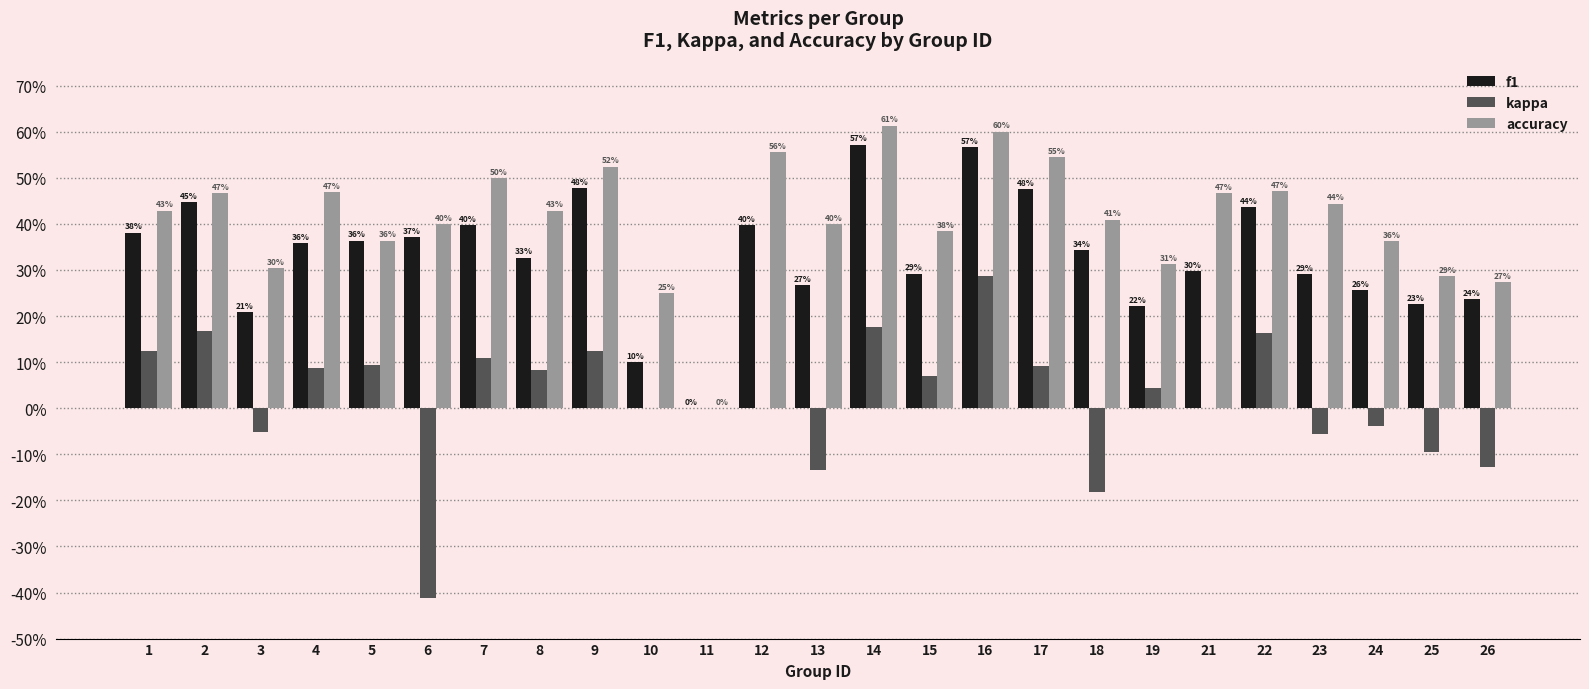

List the series in order of their overall mean, lowest first.

kappa, f1, accuracy